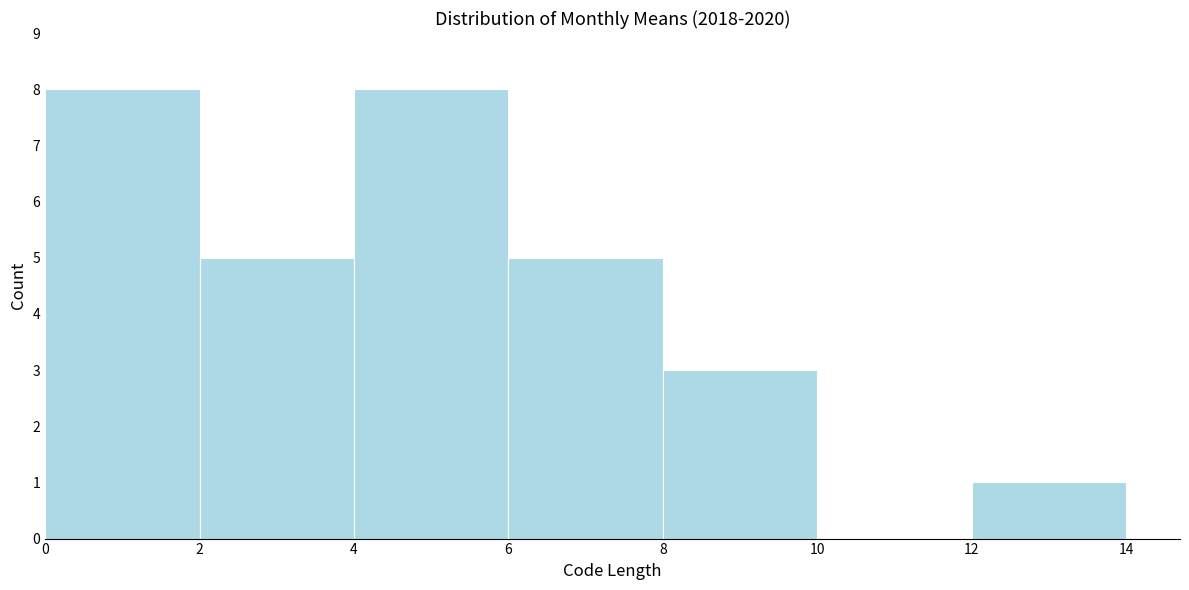

Reading left to right, list every bar in this chart as the range it spans on the x-axis followed by its height. The values are not printed on the chart, so give them approximately, as read against the axis.

0 to 2: 8
2 to 4: 5
4 to 6: 8
6 to 8: 5
8 to 10: 3
10 to 12: 0
12 to 14: 1